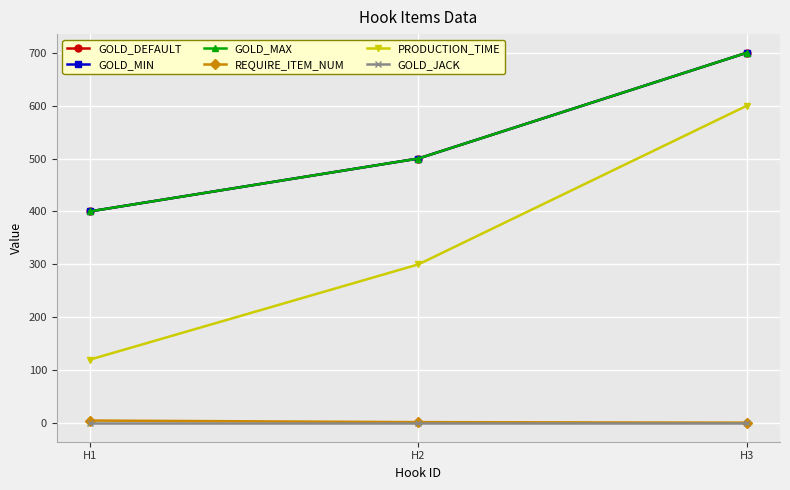

Does the chart have visible grid lines?

Yes